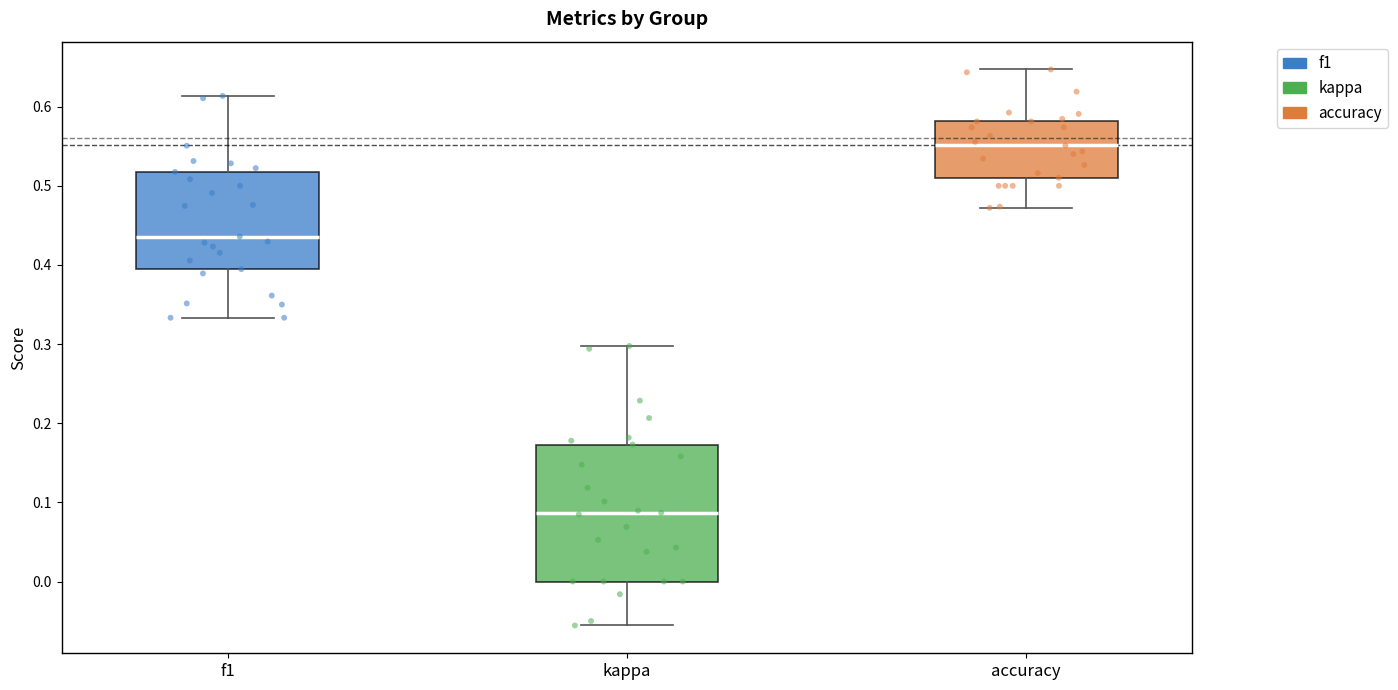

Which box's median line is the lowest?

kappa